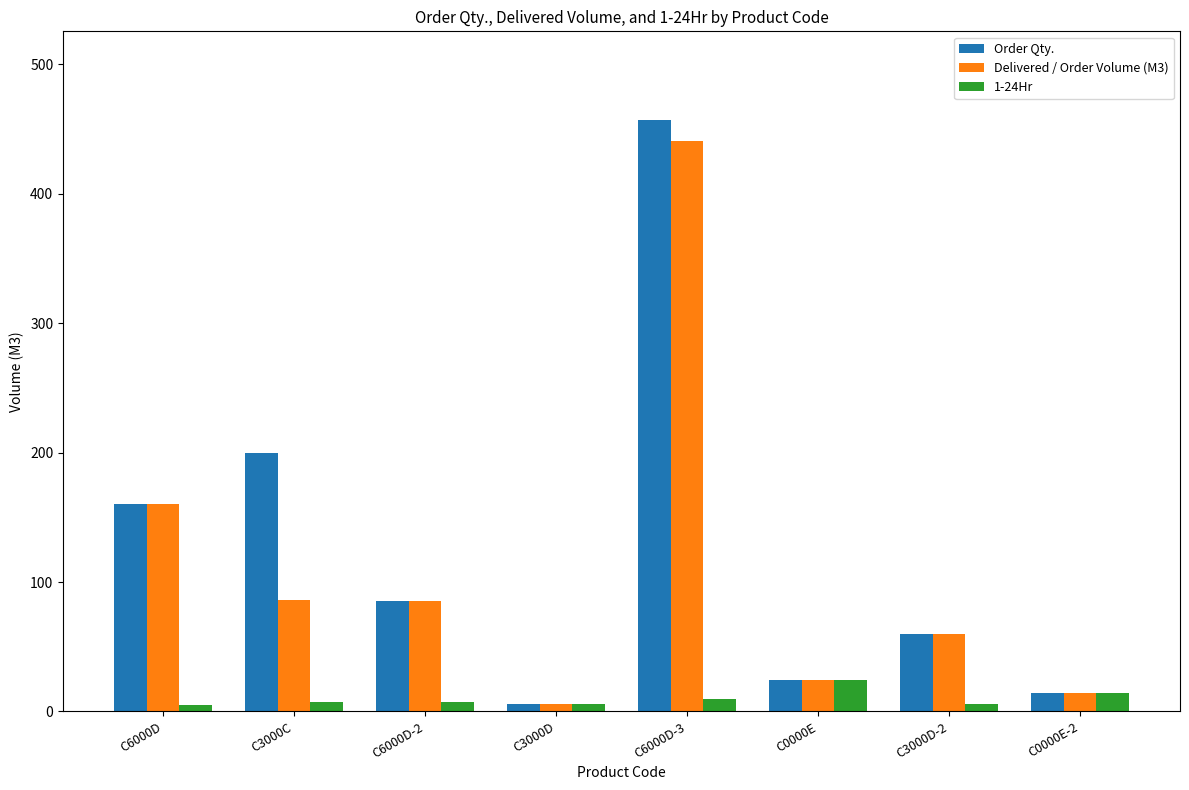

What value does the 1-24Hr series have at C3000D?

6.0